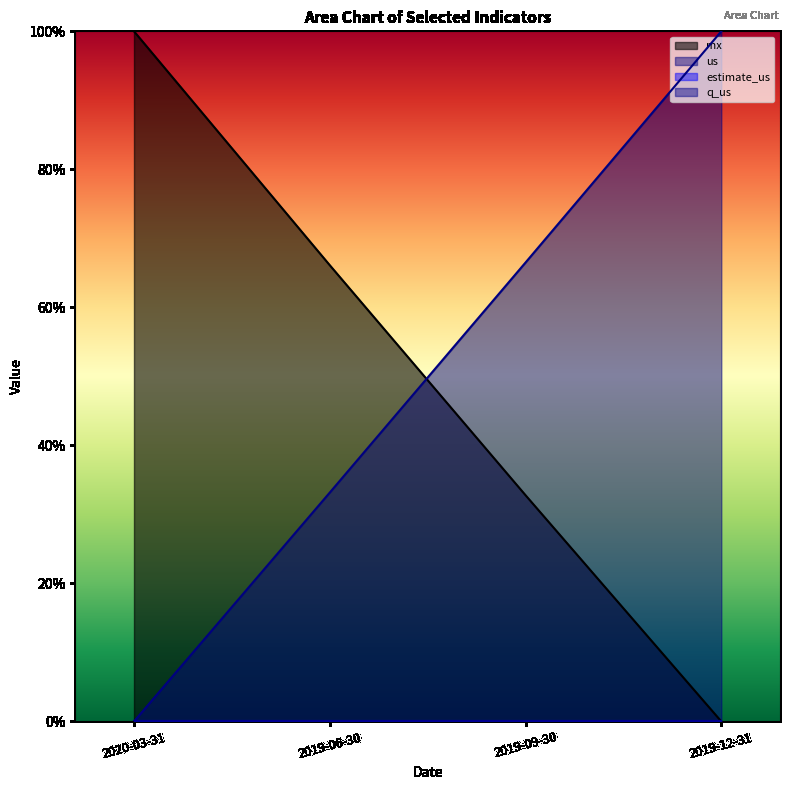

Does the chart display data point markers on the line(s)?

No